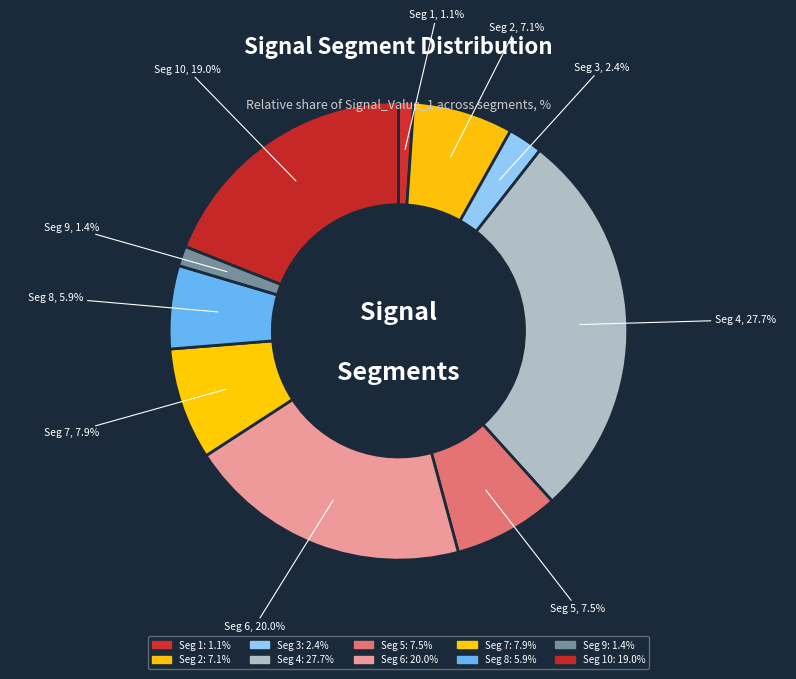

How many slices are in this pie chart?

10